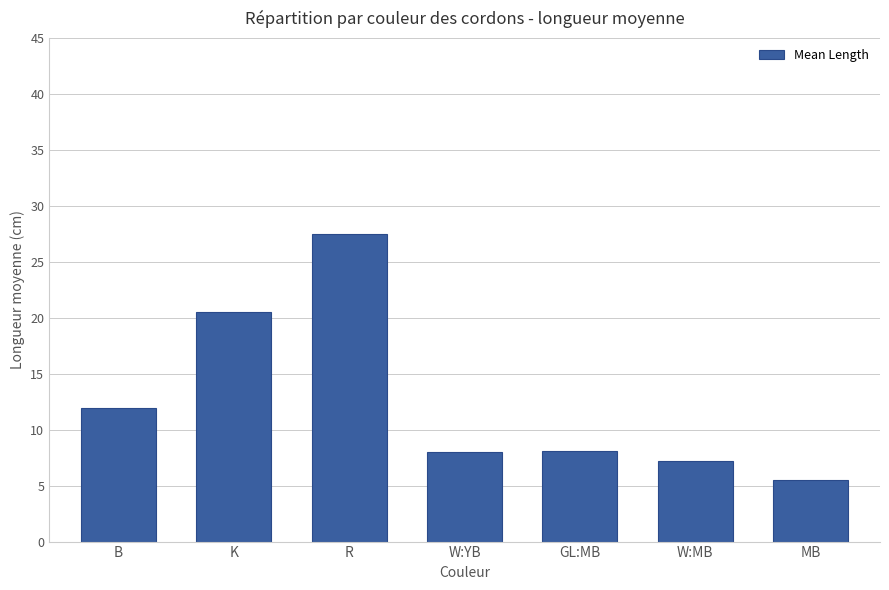

At which label does the data first exceed 8?

B